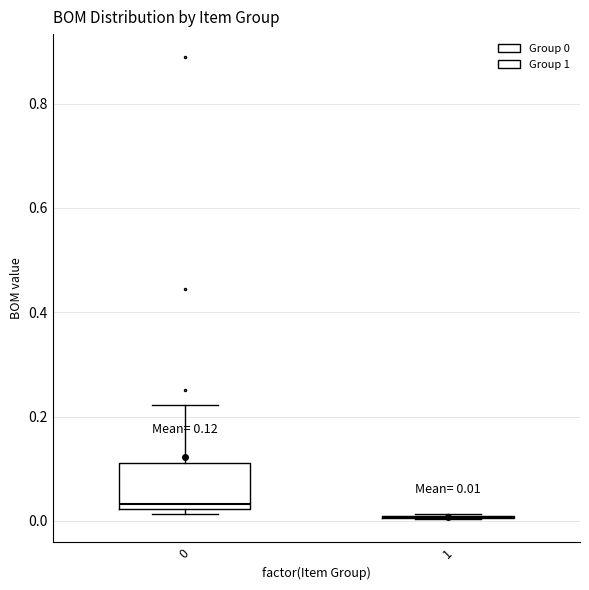

Comparing the boxes themselves (not the whiskers), which one is the tallest?

0